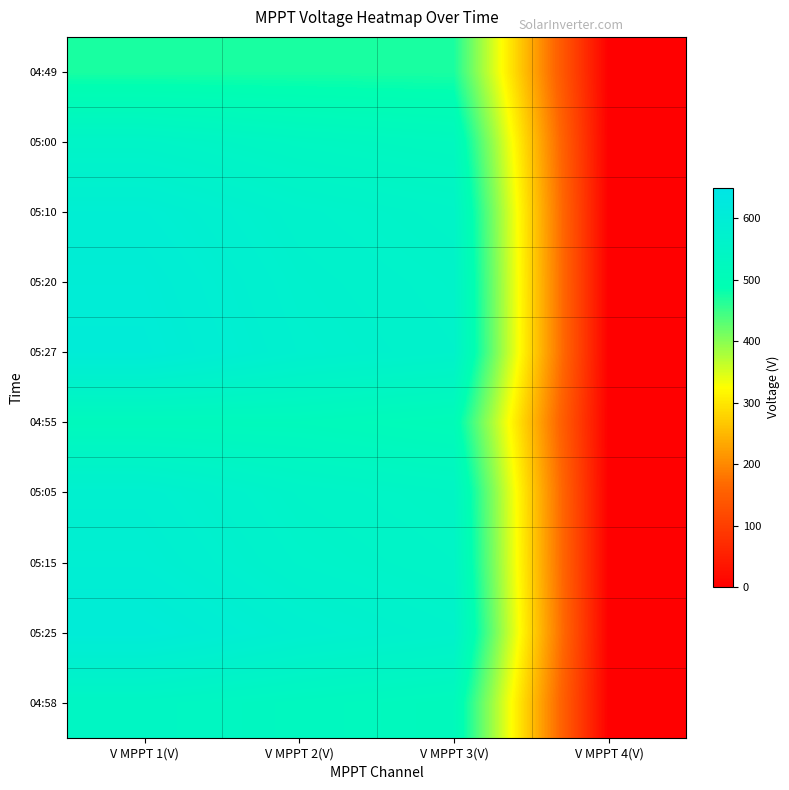

Reading left to right, transcribe all the data shown in this chart.

04:49: V MPPT 1(V)=471.3	V MPPT 2(V)=471.7	V MPPT 3(V)=471.0	V MPPT 4(V)=0.0
05:00: V MPPT 1(V)=552.6	V MPPT 2(V)=536.1	V MPPT 3(V)=525.5	V MPPT 4(V)=0.0
05:10: V MPPT 1(V)=589.7	V MPPT 2(V)=565.7	V MPPT 3(V)=553.0	V MPPT 4(V)=0.0
05:20: V MPPT 1(V)=599.0	V MPPT 2(V)=571.9	V MPPT 3(V)=560.3	V MPPT 4(V)=0.0
05:27: V MPPT 1(V)=603.4	V MPPT 2(V)=576.1	V MPPT 3(V)=564.0	V MPPT 4(V)=0.0
04:55: V MPPT 1(V)=518.3	V MPPT 2(V)=517.5	V MPPT 3(V)=505.7	V MPPT 4(V)=0.0
05:05: V MPPT 1(V)=579.5	V MPPT 2(V)=555.4	V MPPT 3(V)=544.4	V MPPT 4(V)=0.0
05:15: V MPPT 1(V)=587.9	V MPPT 2(V)=562.9	V MPPT 3(V)=551.2	V MPPT 4(V)=0.0
05:25: V MPPT 1(V)=604.7	V MPPT 2(V)=580.2	V MPPT 3(V)=565.2	V MPPT 4(V)=0.0
04:58: V MPPT 1(V)=540.9	V MPPT 2(V)=528.8	V MPPT 3(V)=517.9	V MPPT 4(V)=0.0